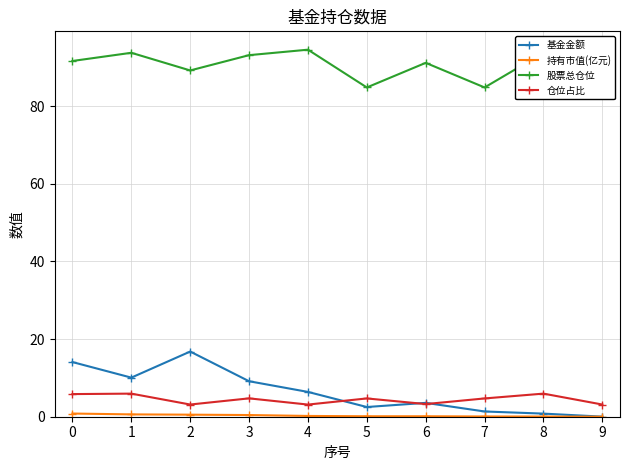

Where do 仓位占比 and 基金金额 first cross each other?

4 and 5